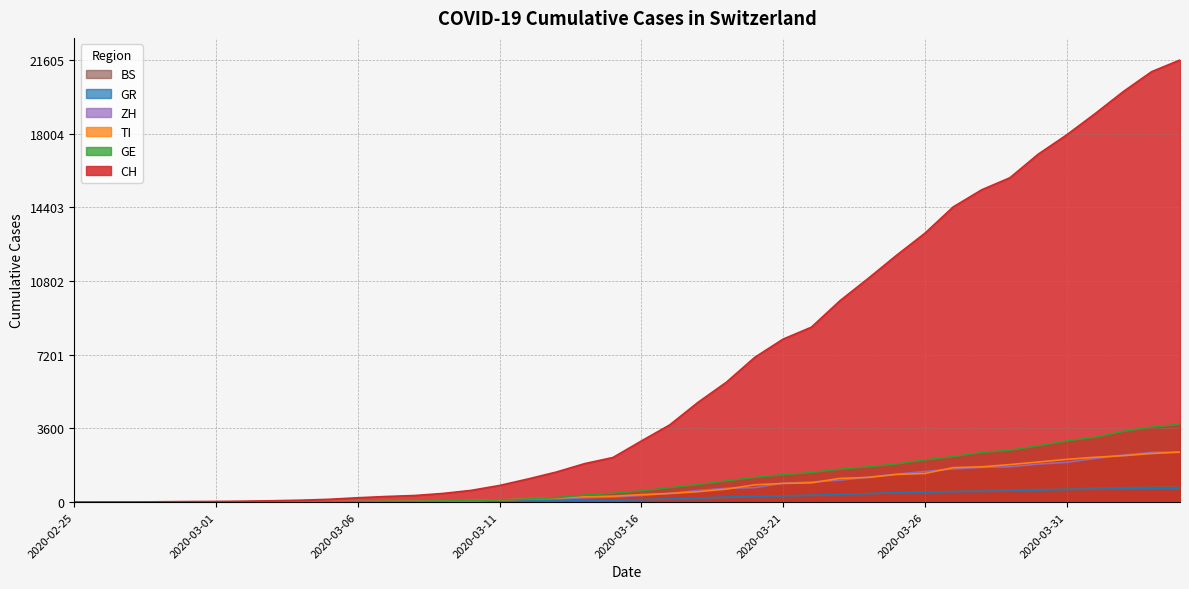

Between 2020-02-25 and 2020-02-29, which series saw the biggest shift?

CH